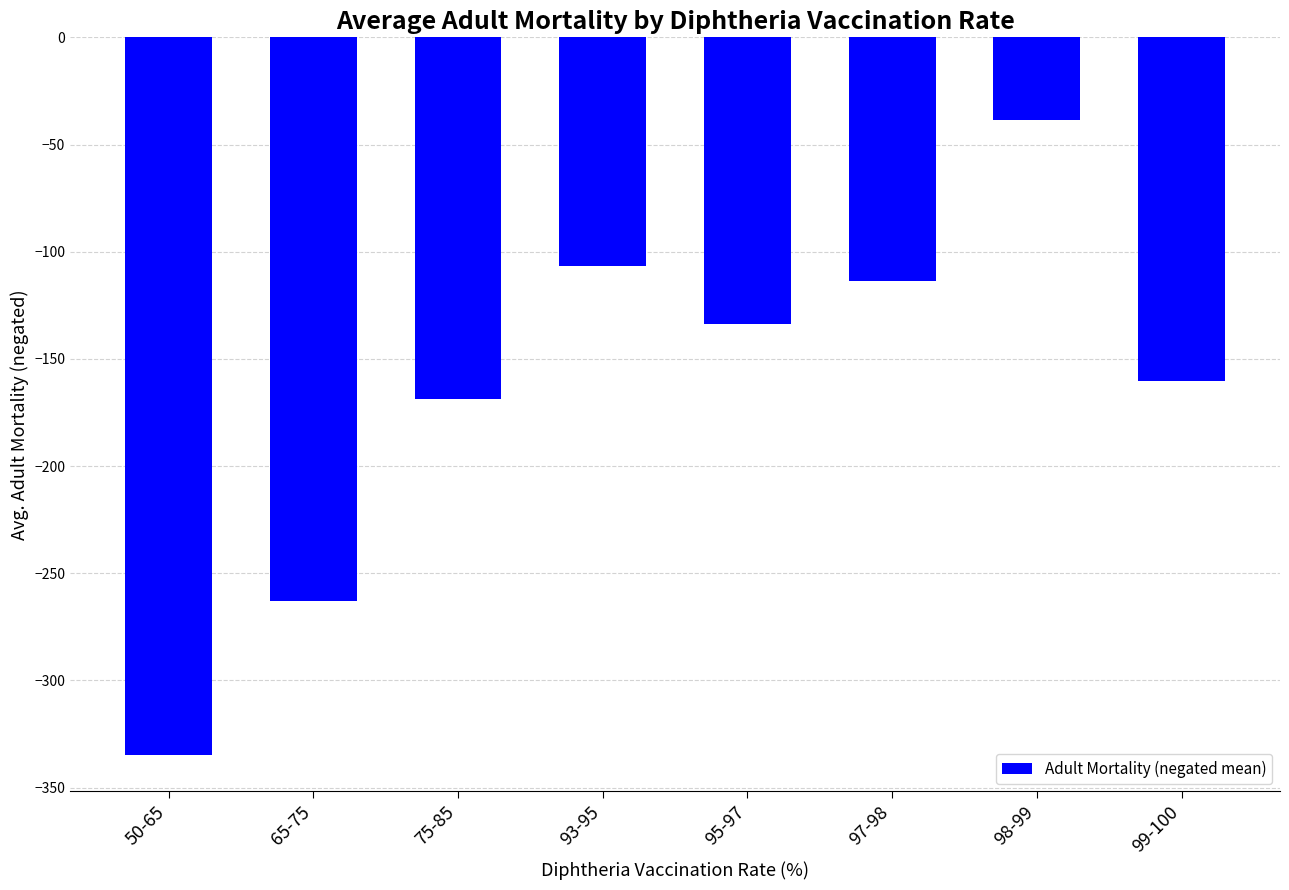

What position from the right is 98-99?

2